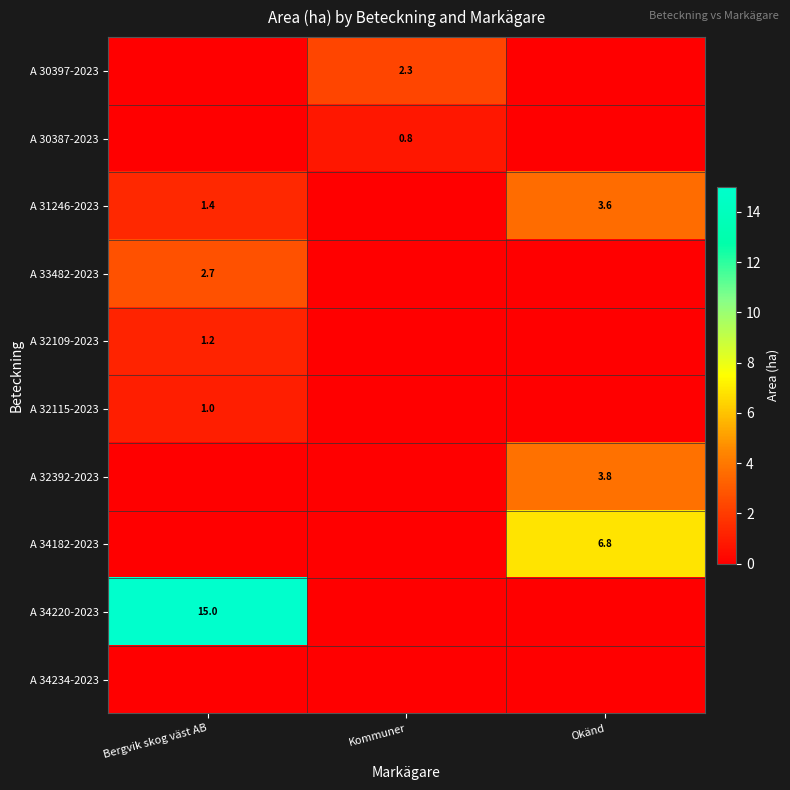

True or false: A 33482-2023 has a value of 0.7 at Bergvik skog väst AB.

False